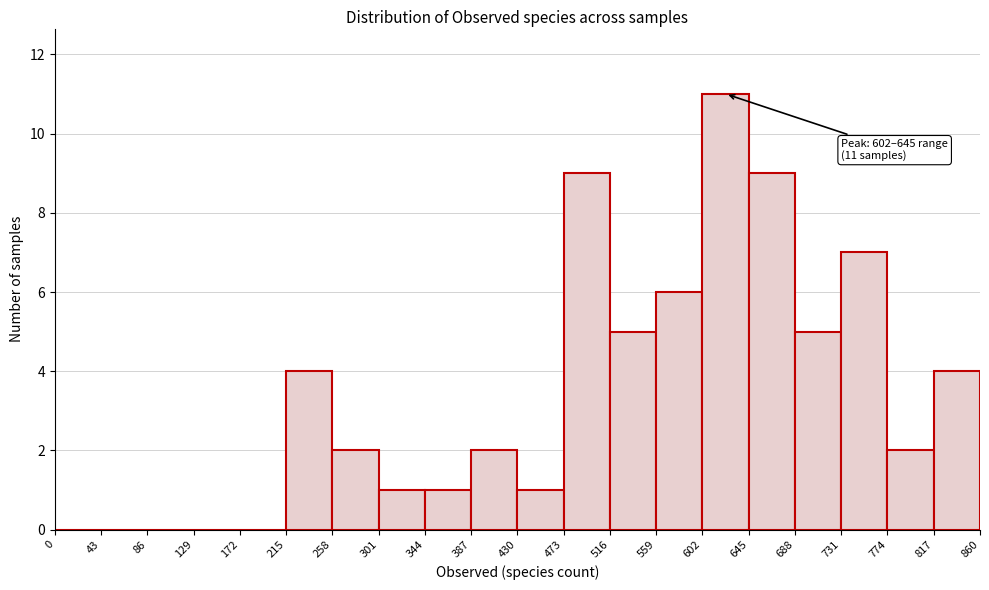

Over which range of the x-axis is the bar tallest?

602 to 645